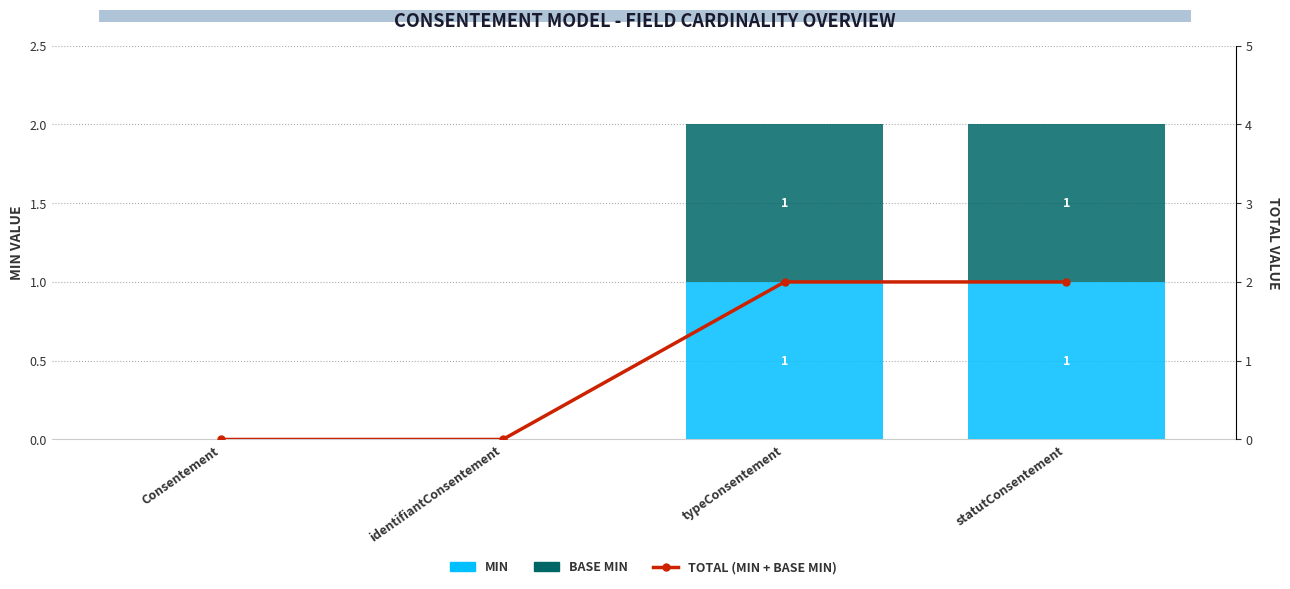

How many groups of bars are there?

4